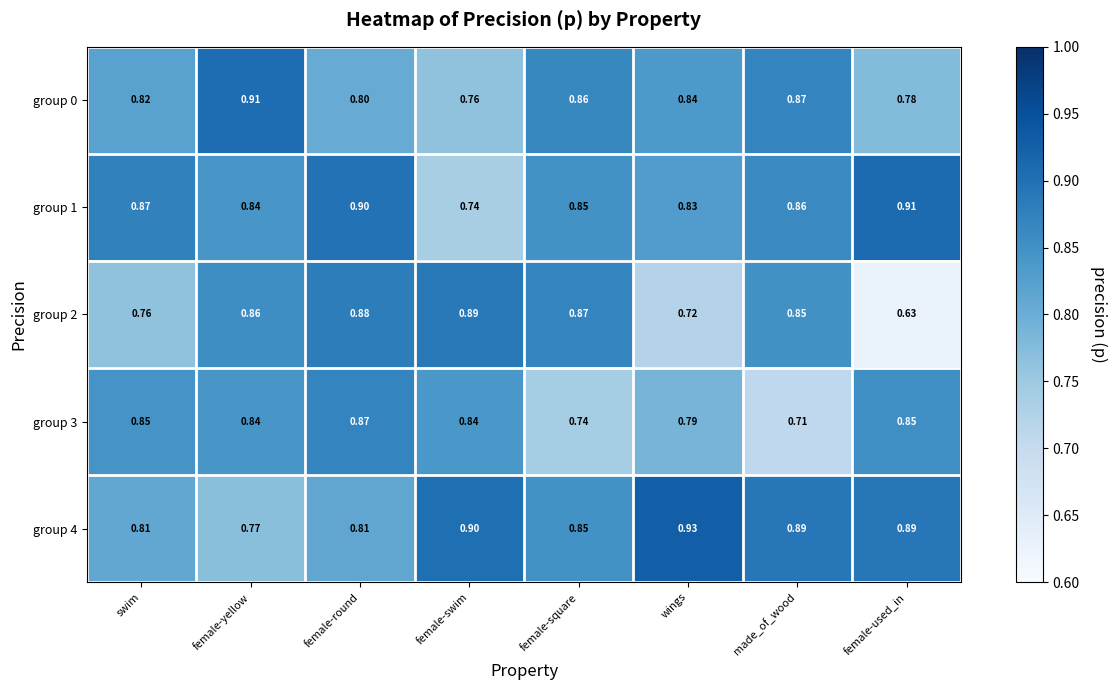

At which label is group 0 closest to 0?

female-swim